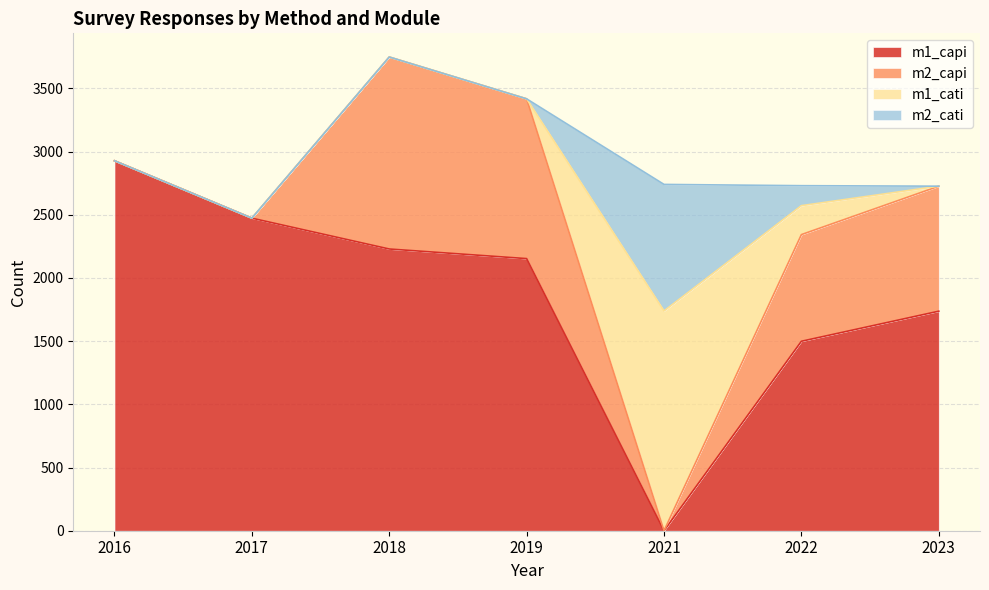

How many values in the m1_capi series exceed 2153?

3